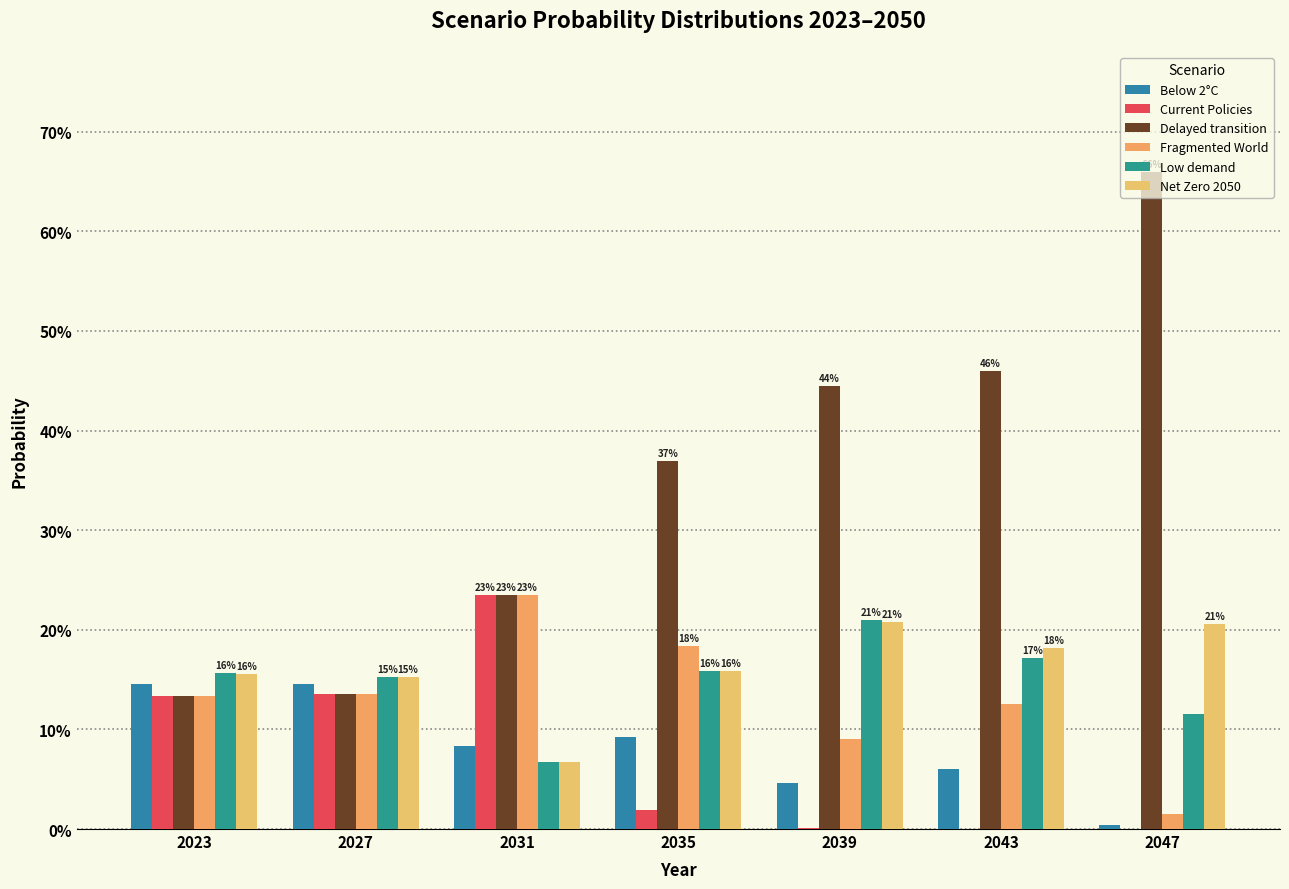

Are the bars grouped side by side (vs. stacked)?

Yes